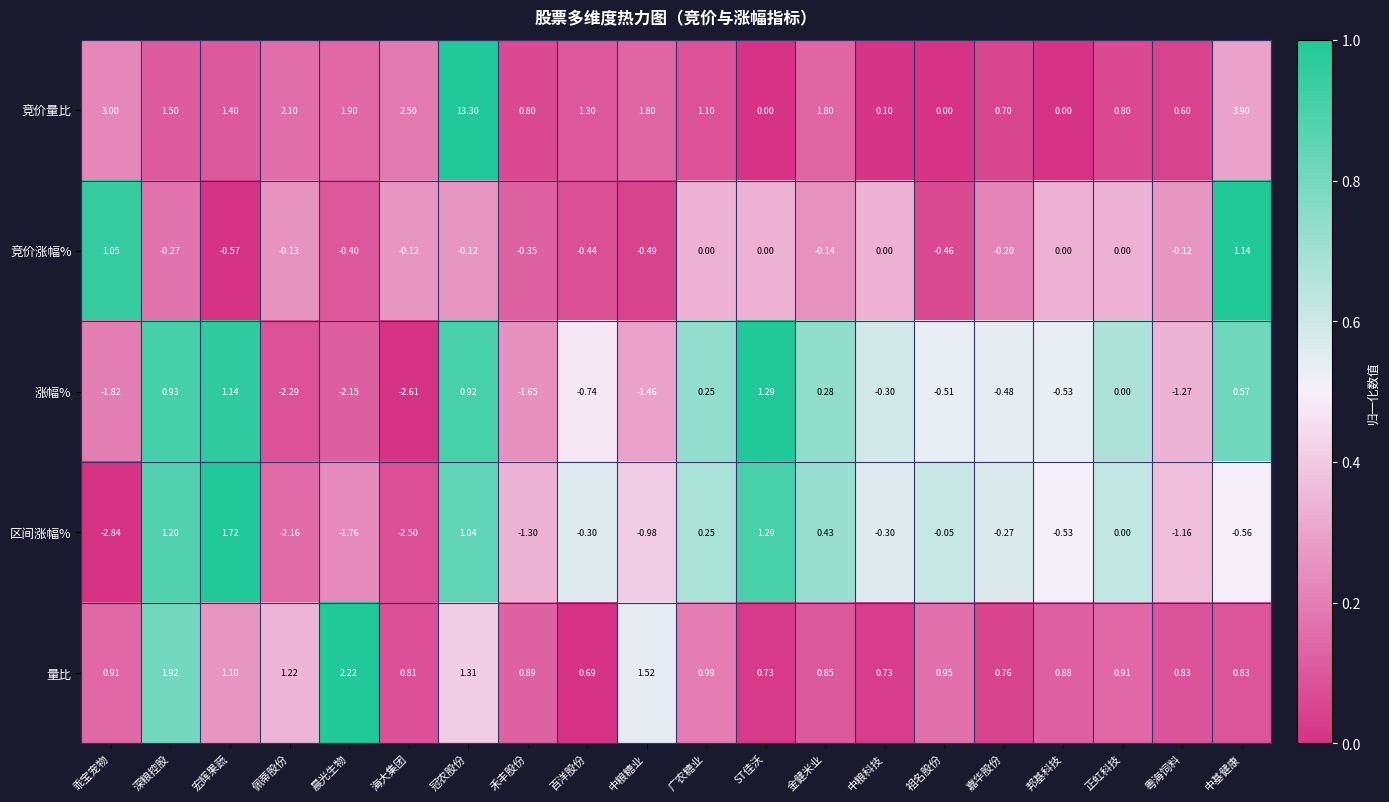

Which series has the largest range (max minus min)?

竞价量比